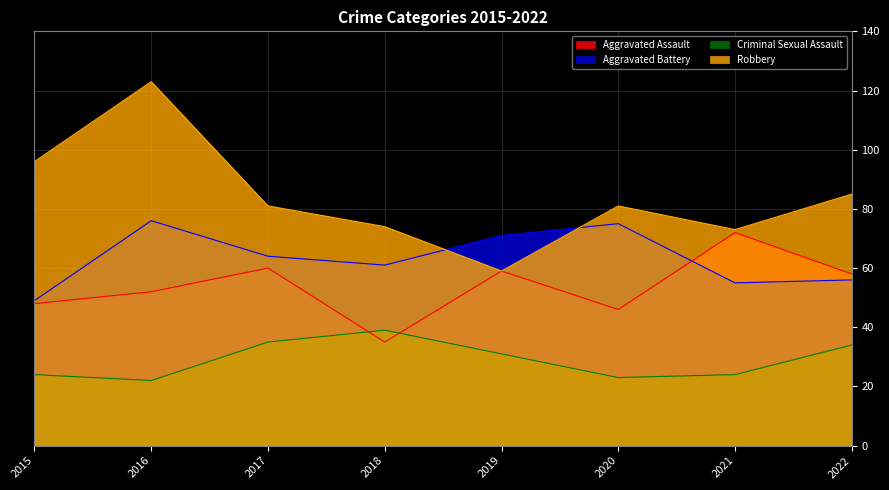

Reading right to left, list all the values displayed in this chart.

Aggravated Assault: 58	72	46	59	35	60	52	48
Aggravated Battery: 56	55	75	71	61	64	76	49
Criminal Sexual Assault: 34	24	23	31	39	35	22	24
Robbery: 85	73	81	59	74	81	123	96